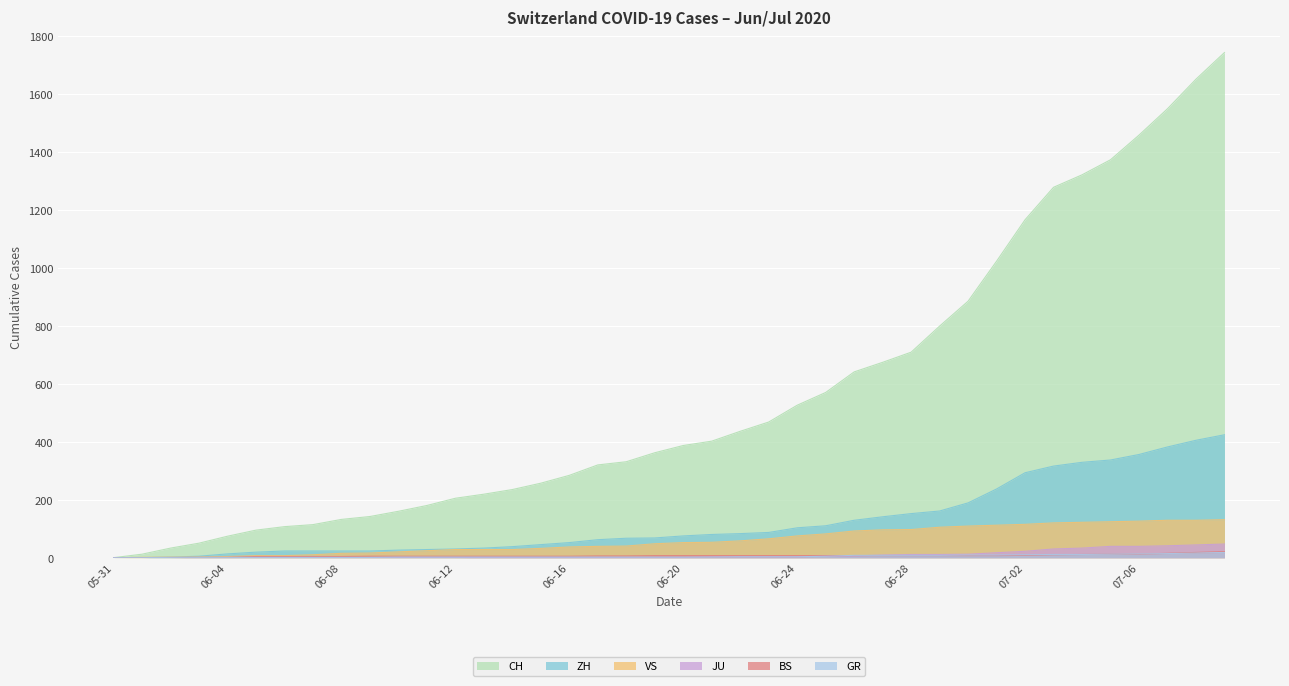

Which series has the largest total across all categories?

CH